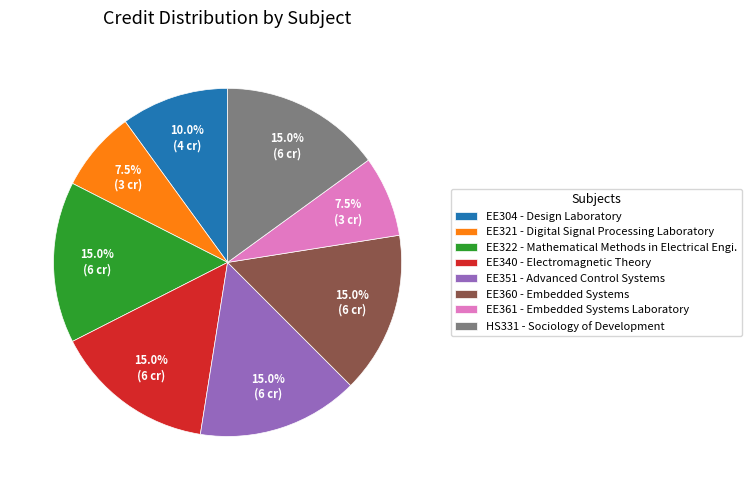

How many segments does this pie chart have?

8